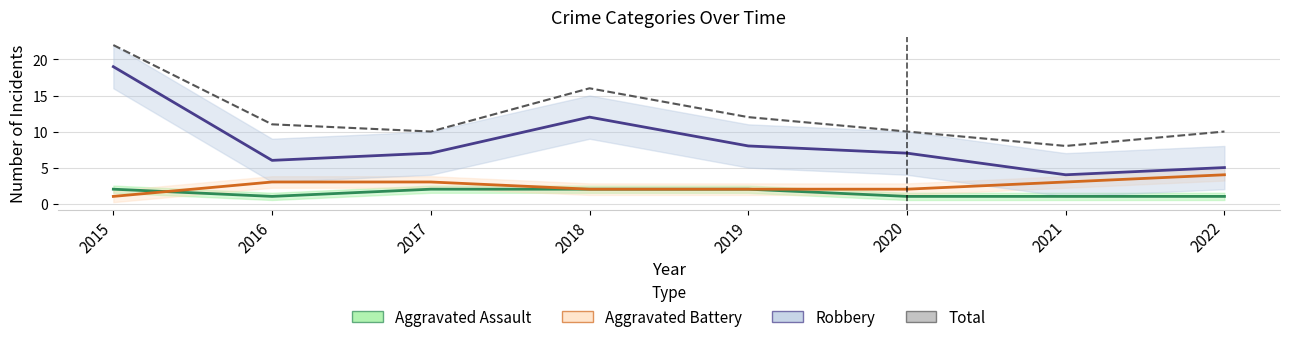

What is the sum of all Aggravated Assault values?

12